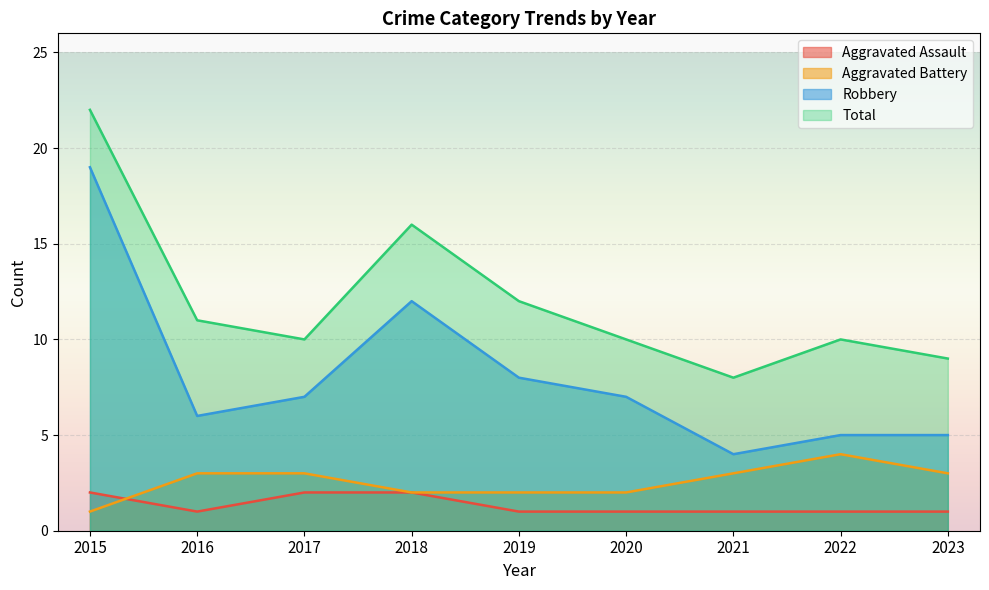

Which series has the largest total across all categories?

Total